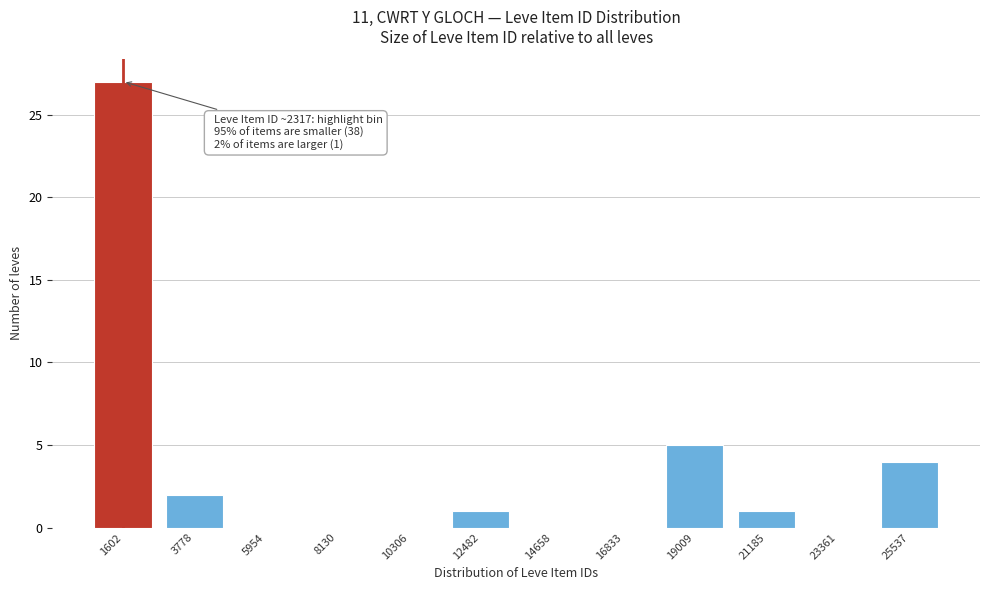

Reading left to right, transcribe all the data shown in this chart.

1602=27	3778=2	5954=0	8130=0	10306=0	12482=1	14658=0	16833=0	19009=5	21185=1	23361=0	25537=4